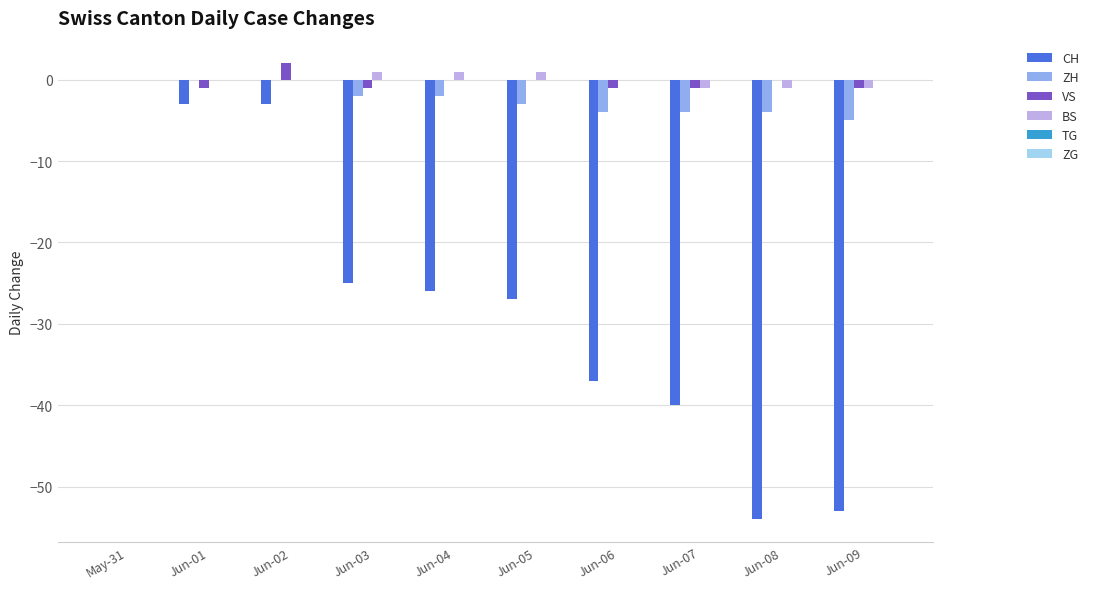

At which label does CH reach its peak?

May-31